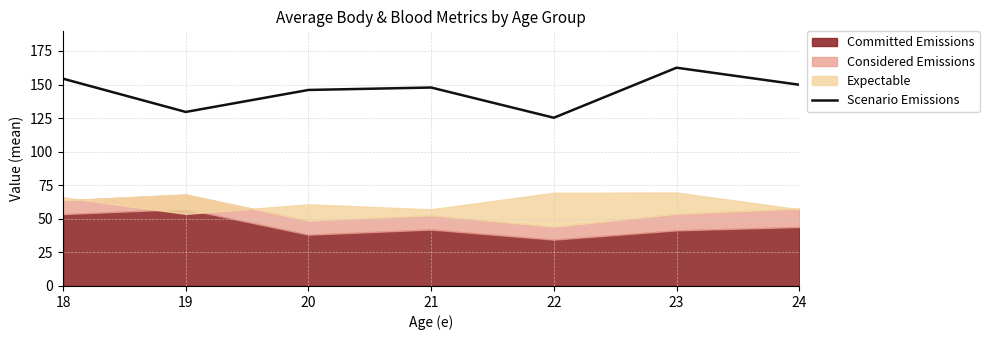

Where is the data nearest to the value 143?

20